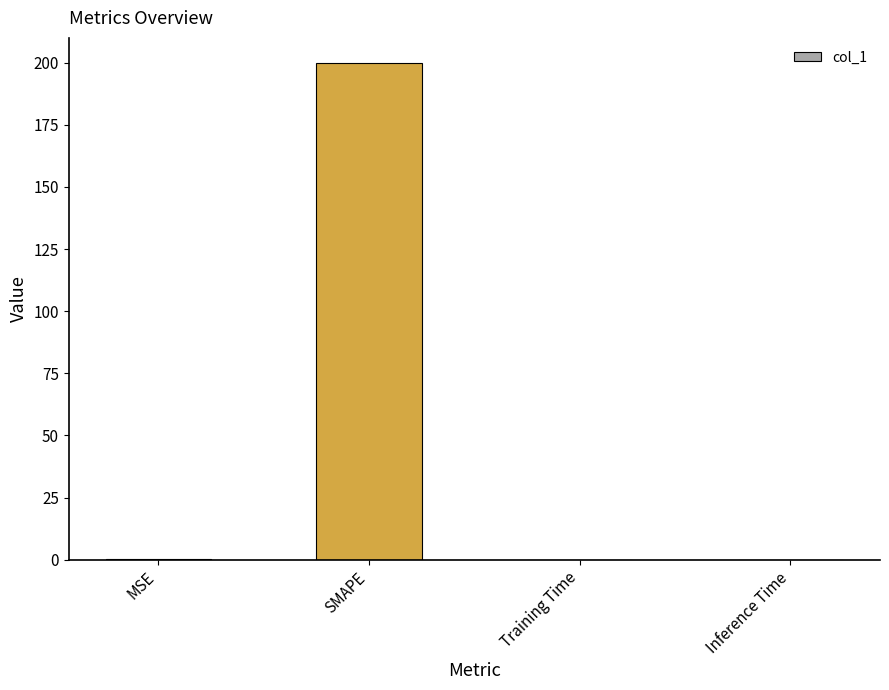

What is the maximum value shown in the chart?

200.0